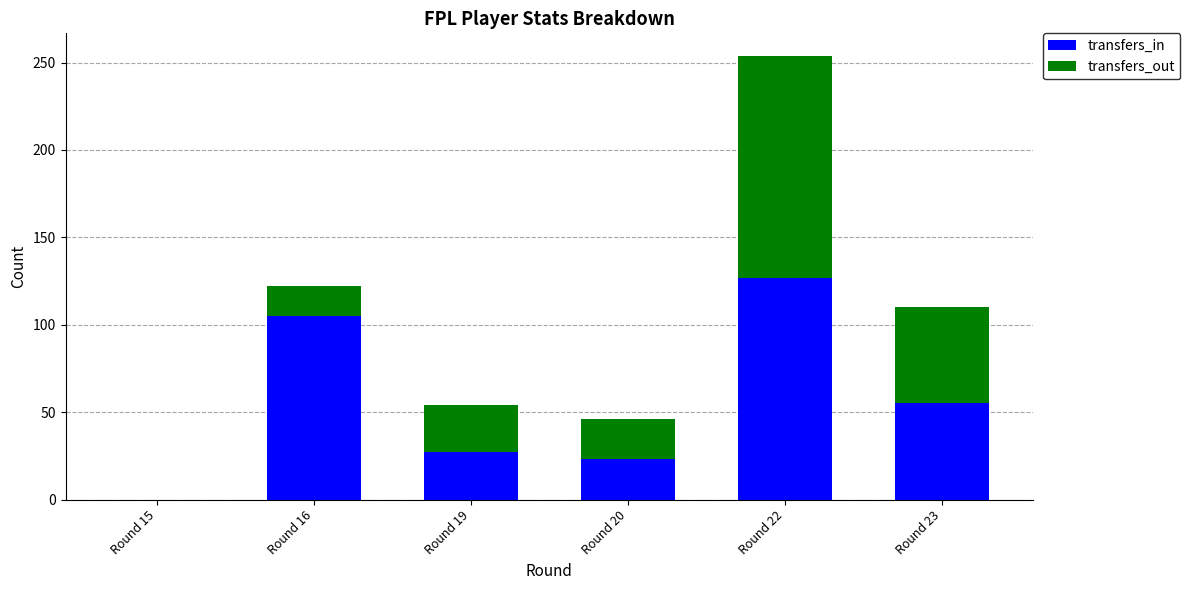

At which category is the sum across all series the highest?

Round 22